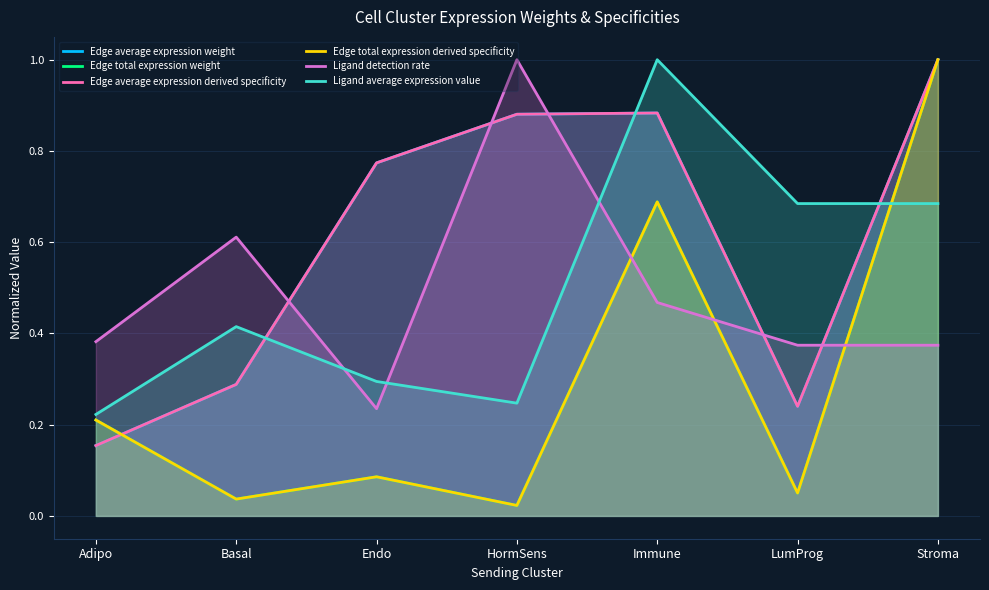

Which series has the widest spread of values?

Edge total expression weight